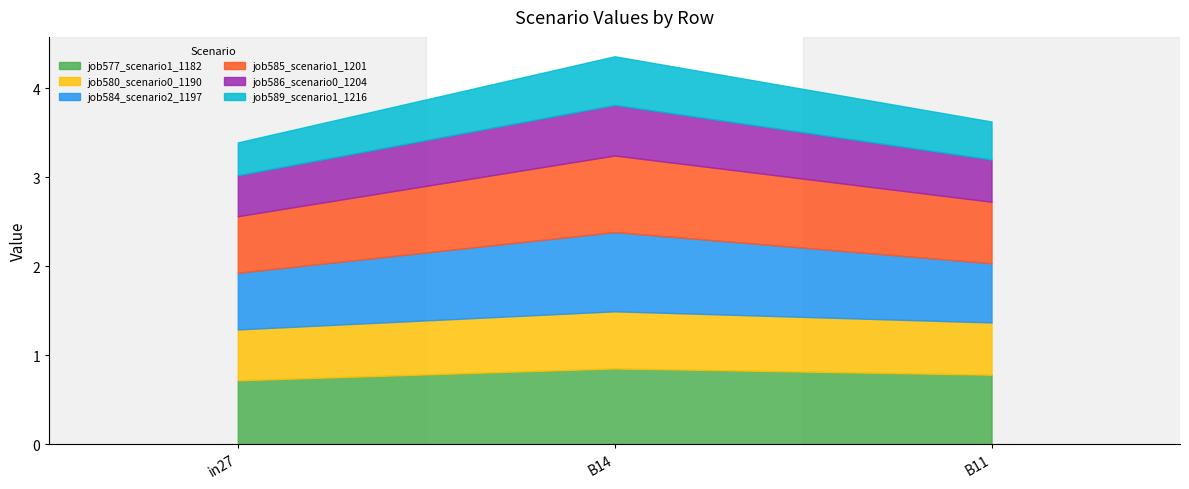

Which has a higher value, B14 or in27?

B14